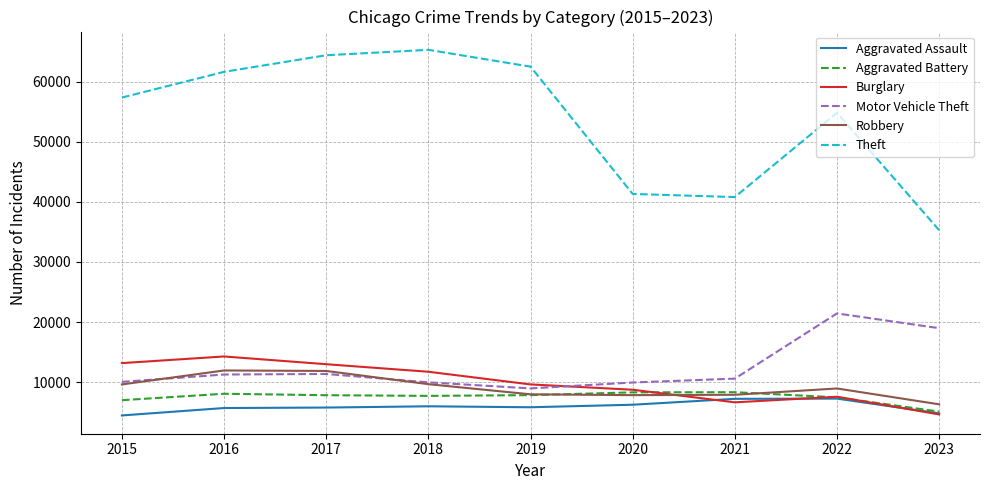

List the series in order of their peak value, highest first.

Theft, Motor Vehicle Theft, Burglary, Robbery, Aggravated Battery, Aggravated Assault